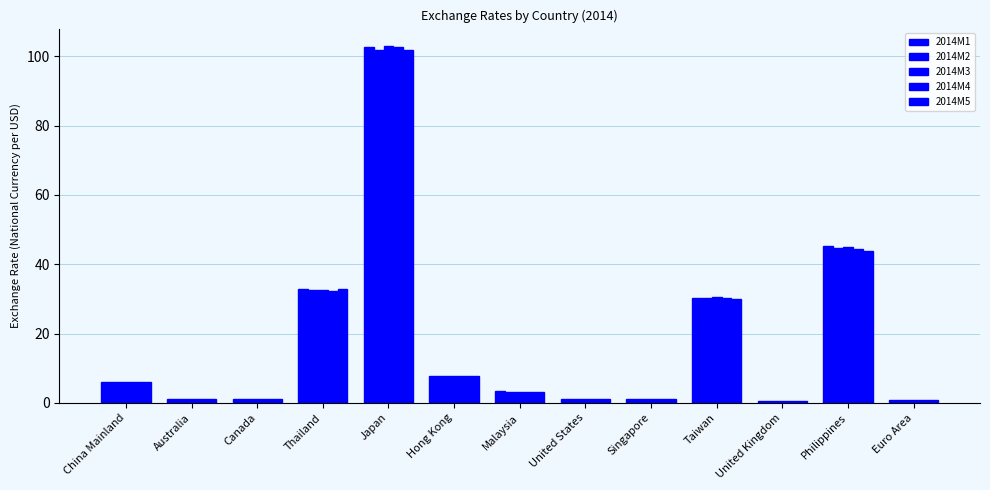

What is the difference between the maximum and minimum values in the 2014M1 series?

102.2